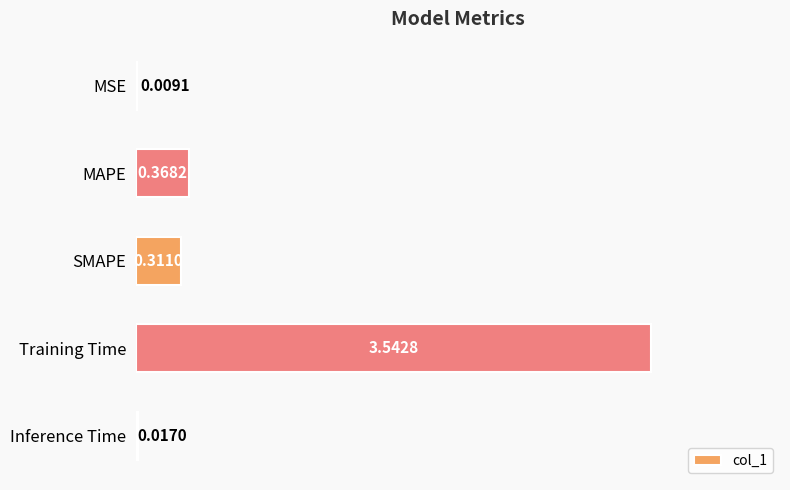

What is the sum of all values?

4.2